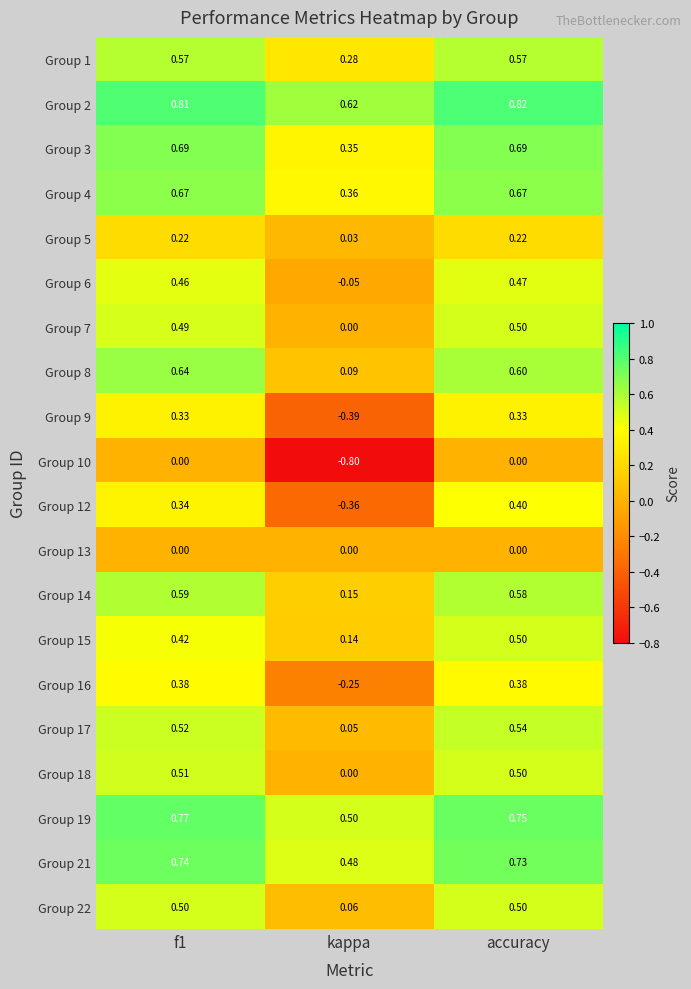

At which category is the sum across all series the highest?

accuracy